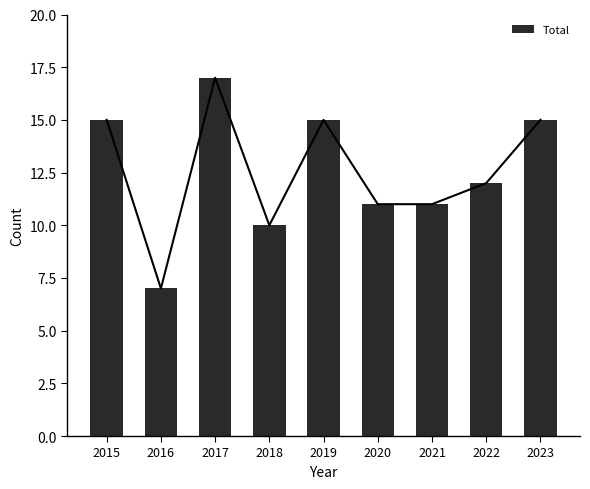

What is the ratio of the value at 2020 to the value at 2022?

0.9